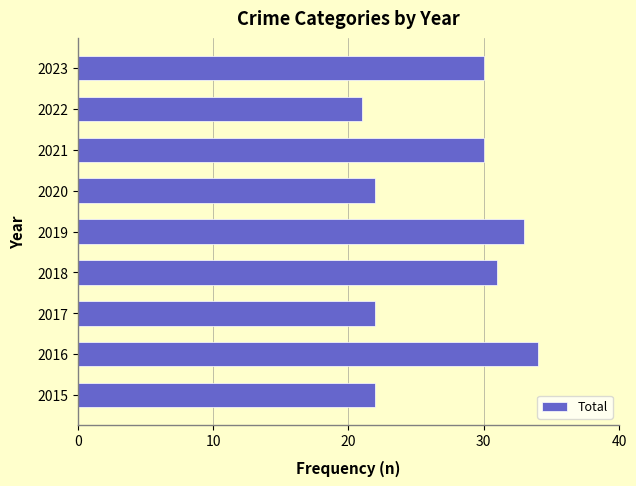

The chart shows a value of 33 at 2019. True or false?

True